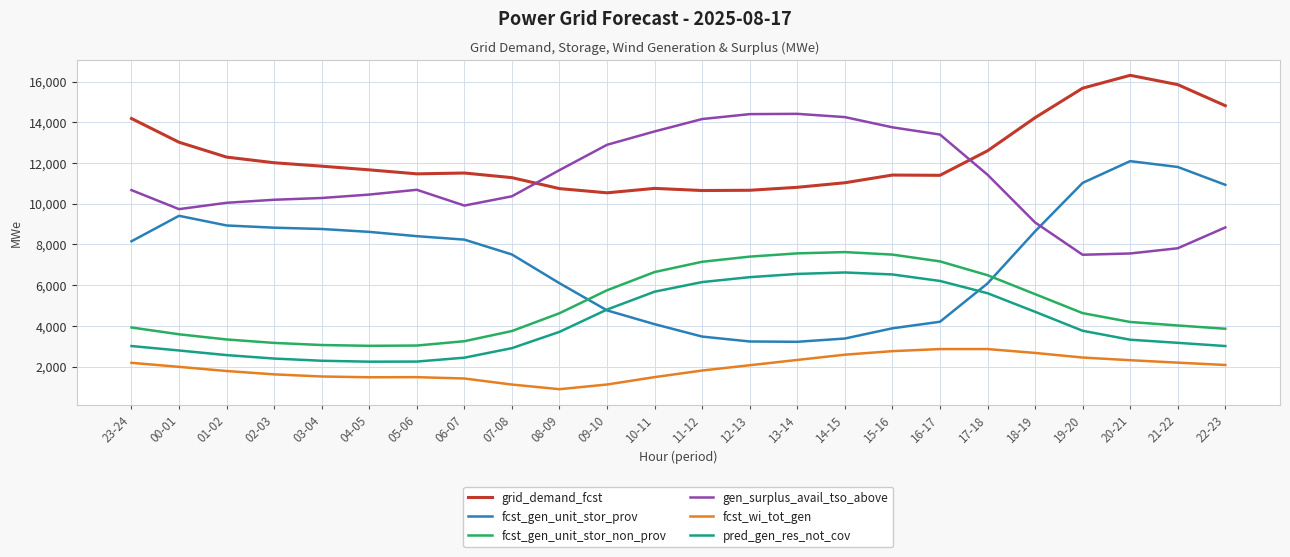

What value does the grid_demand_fcst series have at 15-16, to the nearest 10?

11410